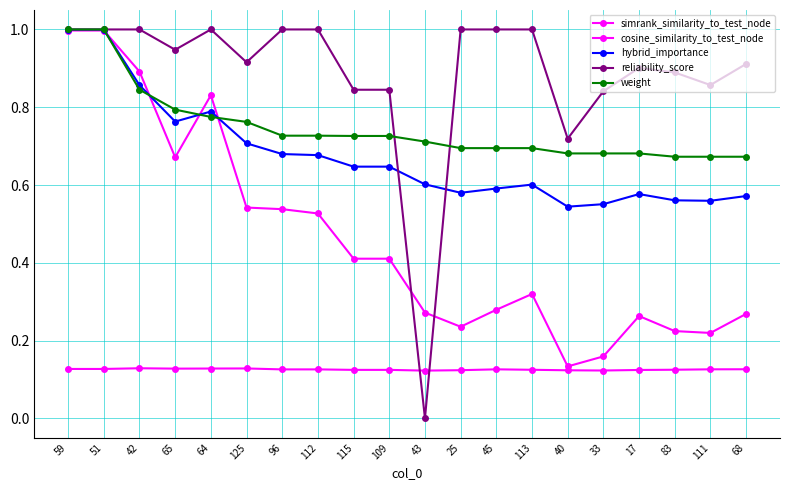

How many categories are shown in the chart?

20